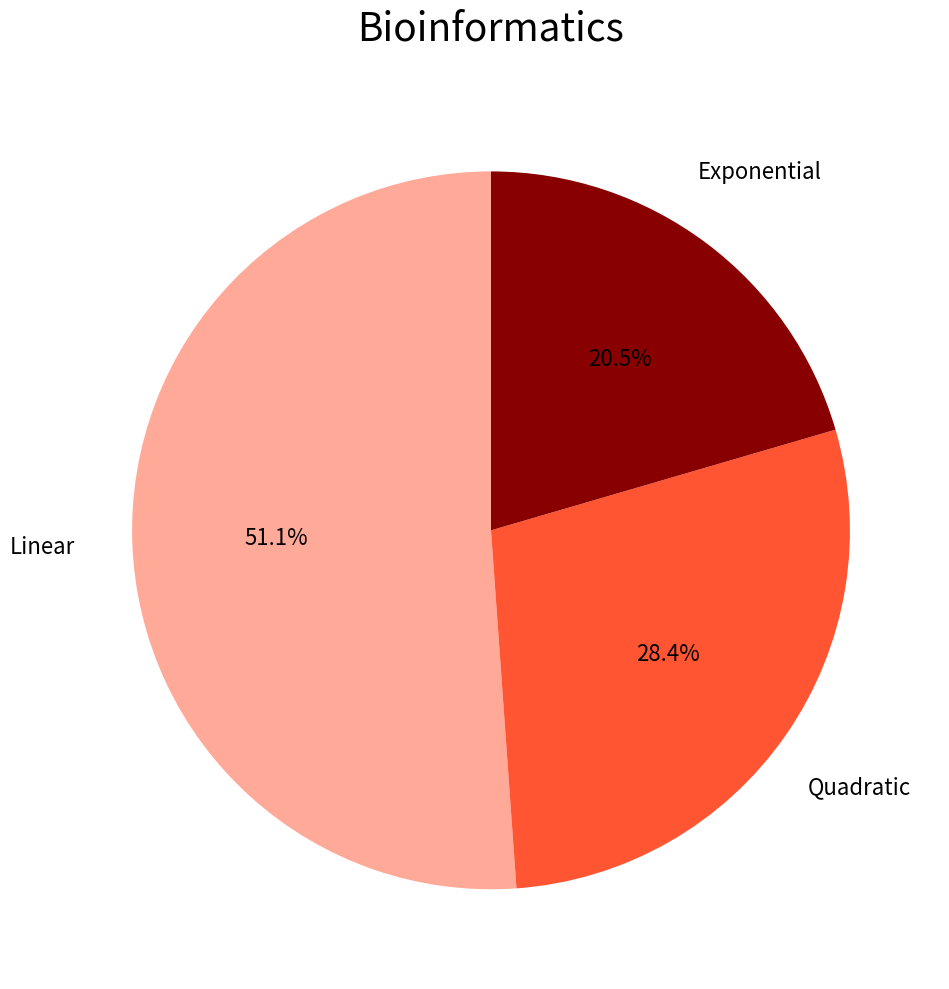

Which has a higher value, Linear or Quadratic?

Linear